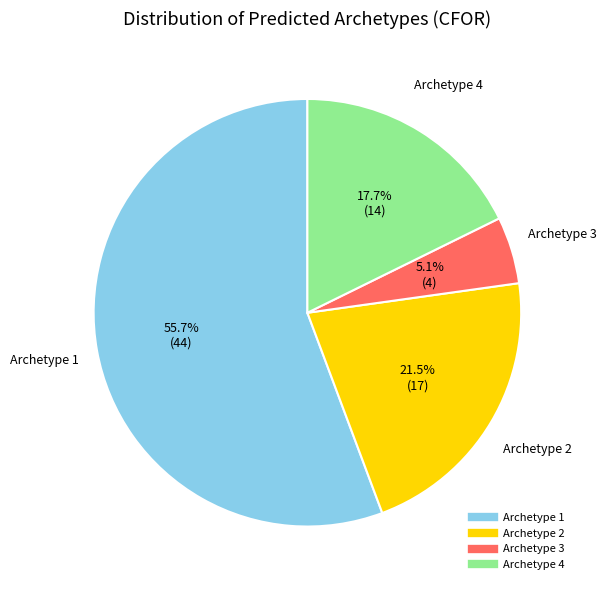

How many segments does this pie chart have?

4